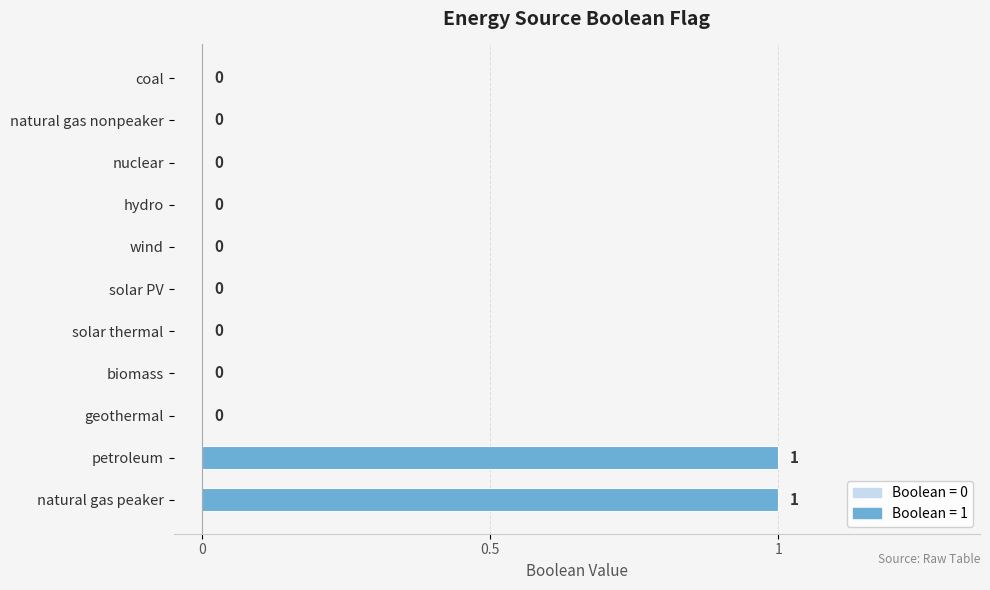

Which has a higher value, natural gas nonpeaker or natural gas peaker?

natural gas peaker